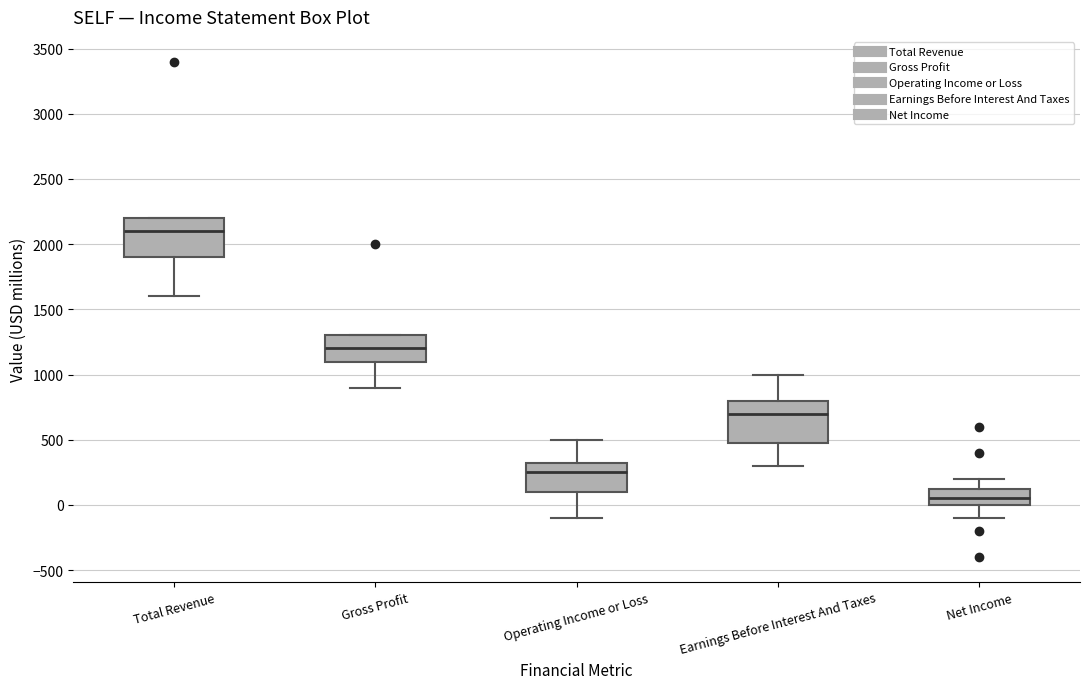

Which box's median line is the lowest?

Net Income